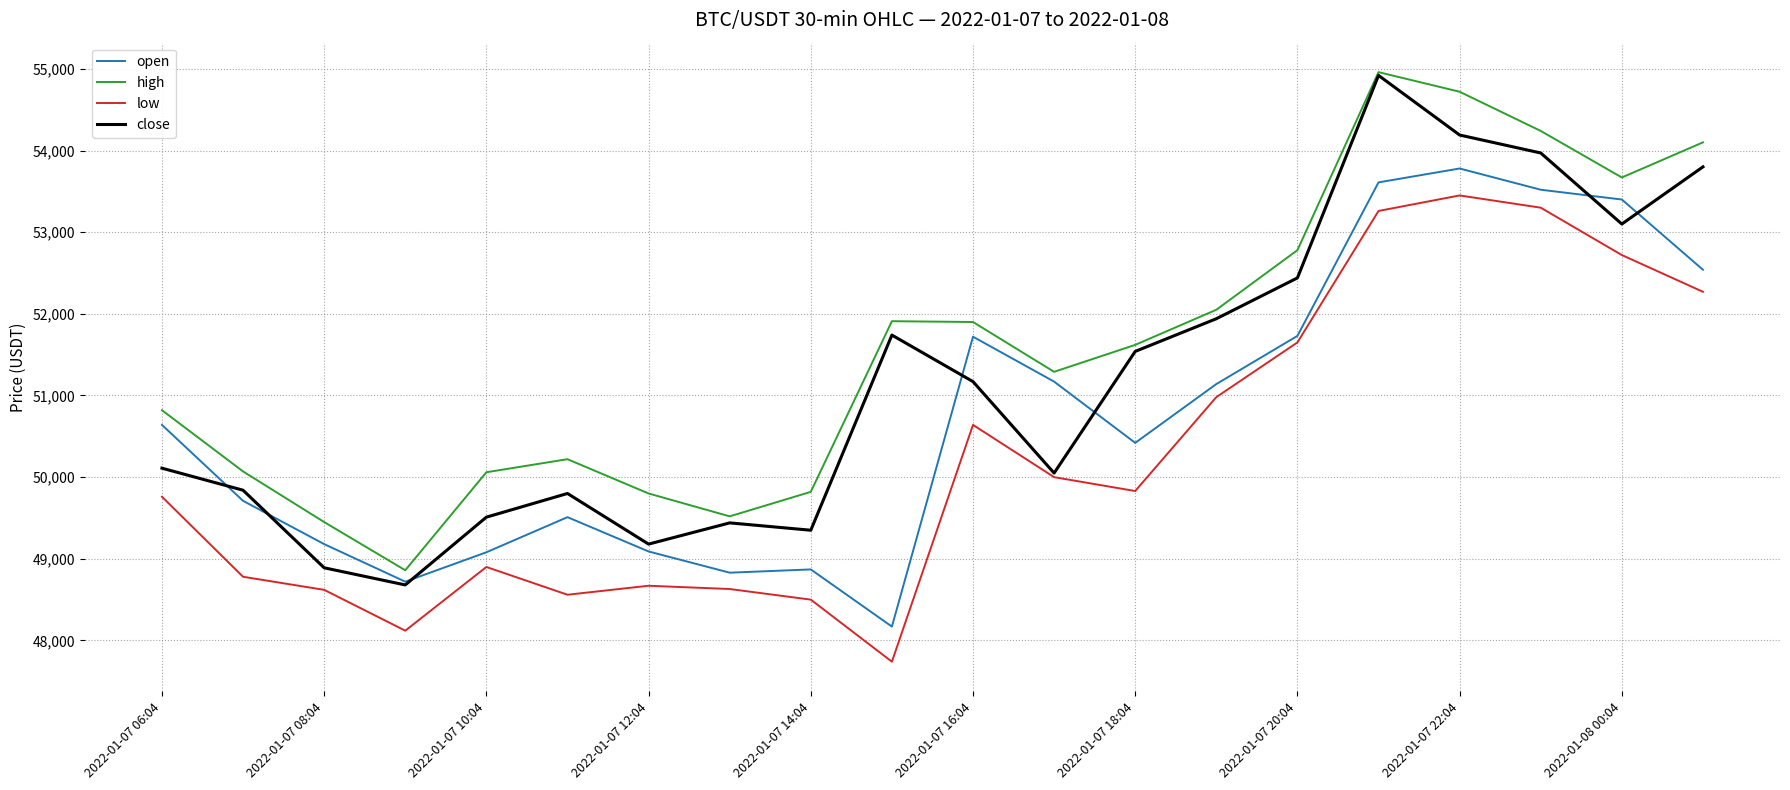

True or false: high and open intersect in this chart.

False